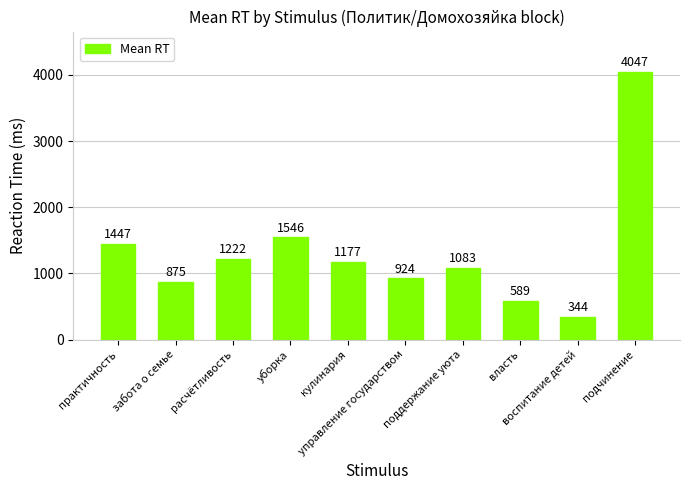

Which category has the lowest value across all series?

воспитание детей